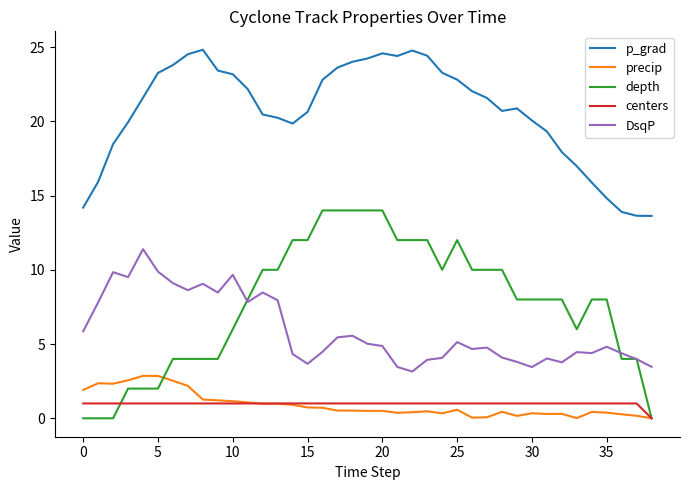

How many lines are shown in the chart?

5